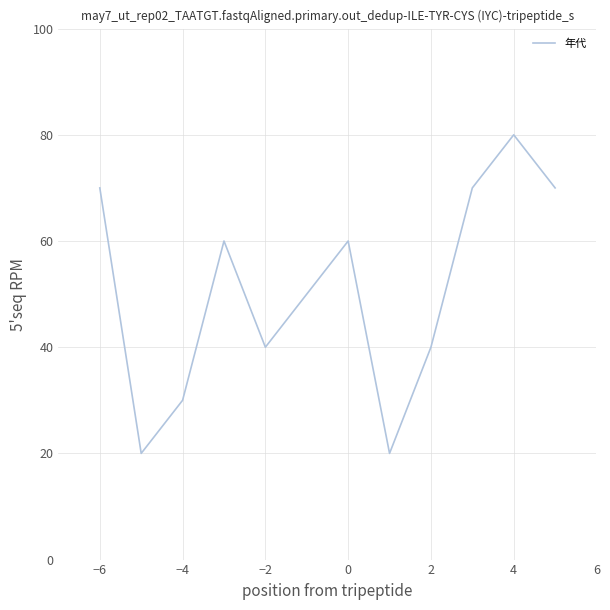

What is the difference between the maximum and minimum values?

60